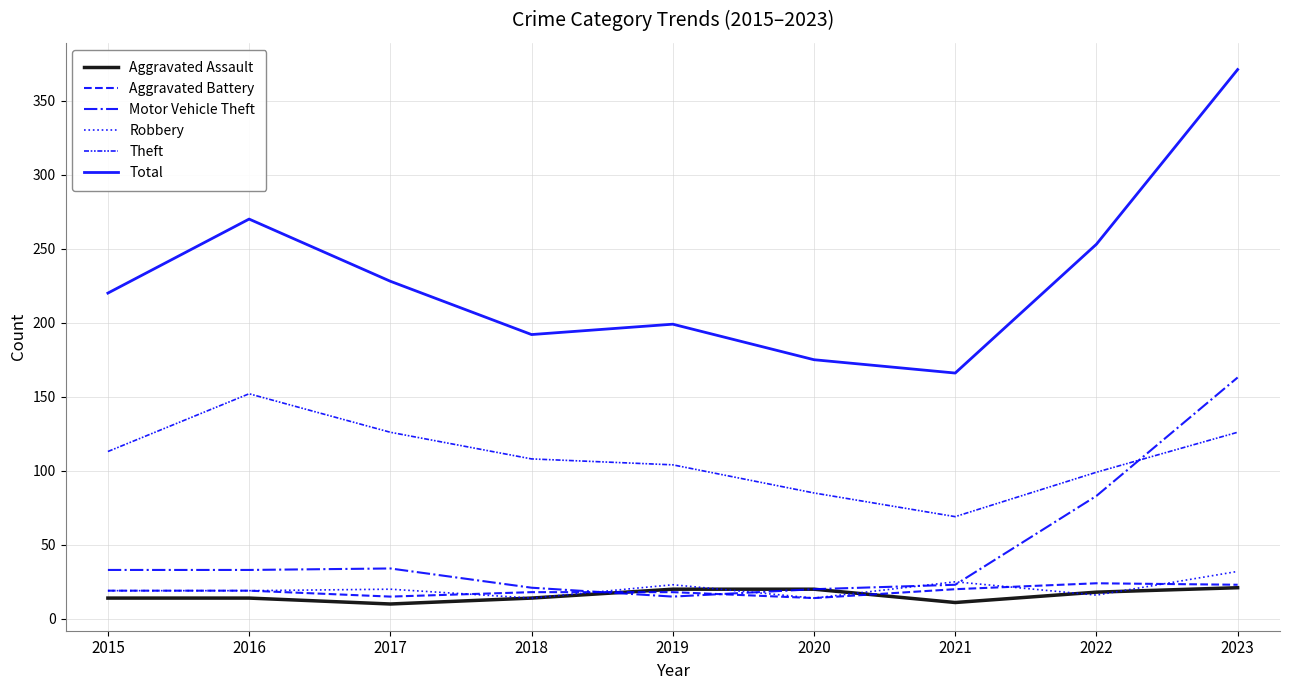

Where is Robbery nearest to the value 23?

2019